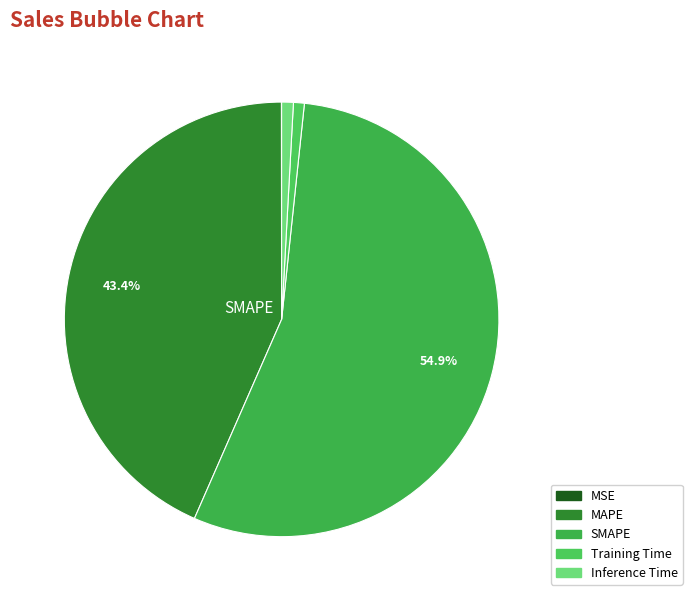

Is there a majority slice in this chart?

Yes